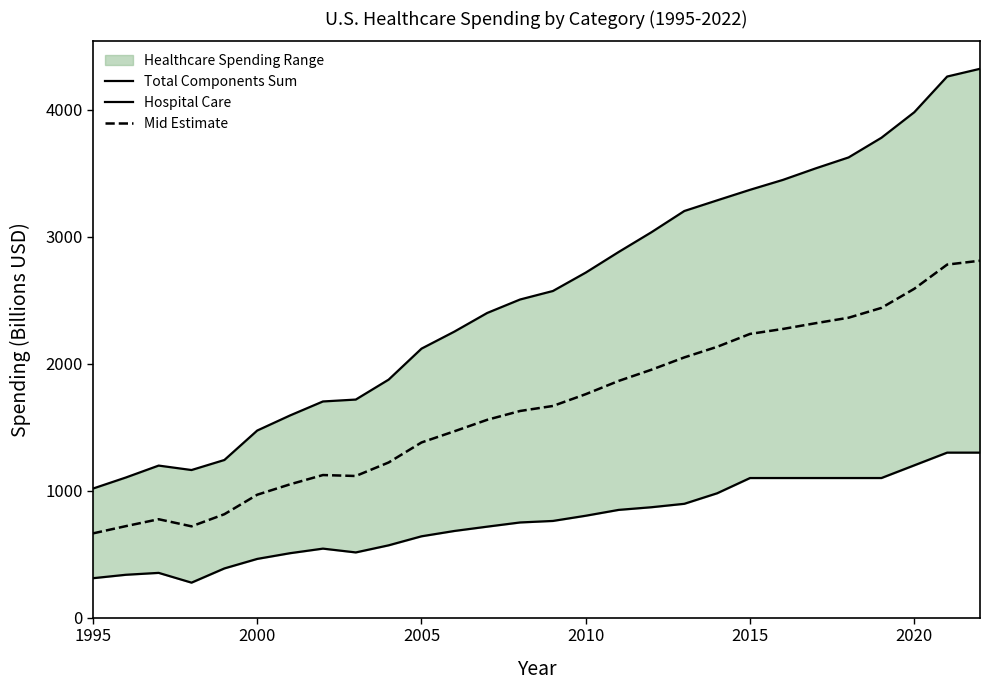

The value of Mid Estimate at 1995 is 664.0. True or false?

True